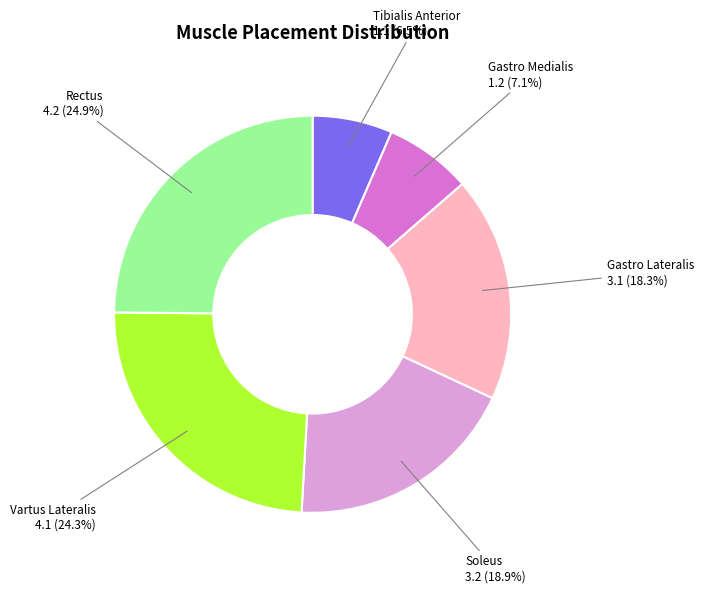

What is the ratio of the value at Tibialis Anterior to the value at Gastro Medialis?

0.9